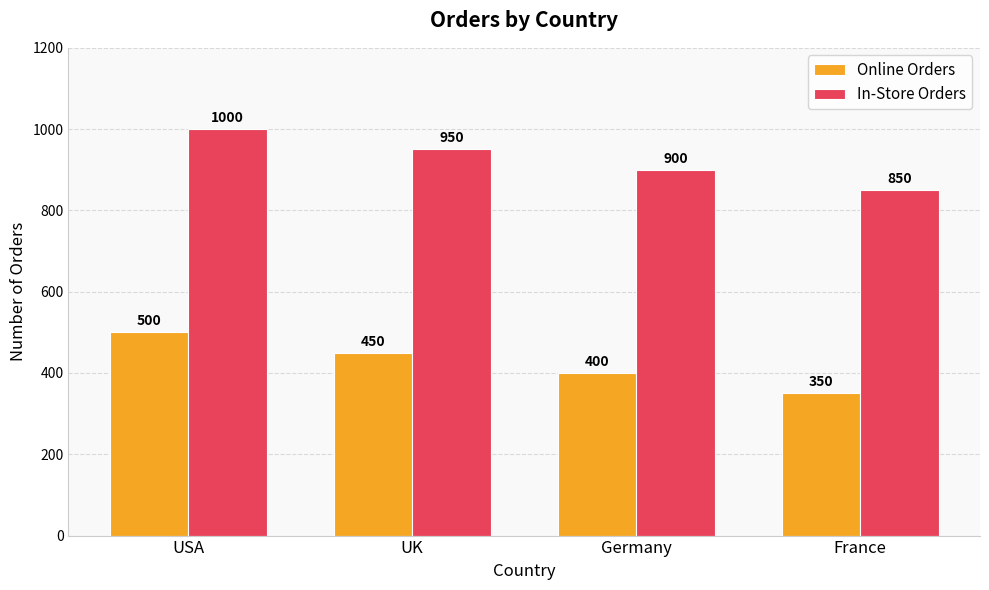

List the series in order of their peak value, lowest first.

Online Orders, In-Store Orders